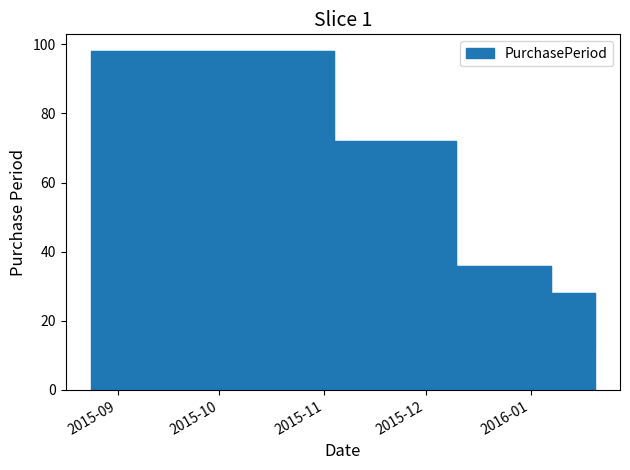

True or false: the data has more than 0 interior local peaks.

False